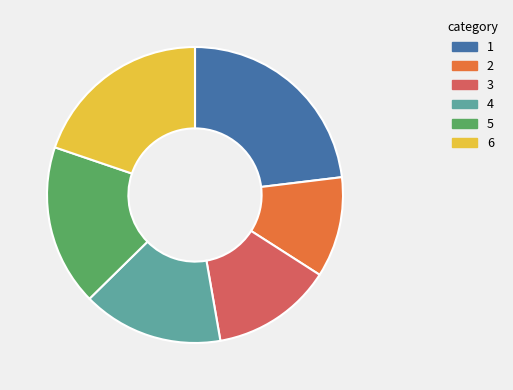

Is it true that 3 is 25% of the pie?

False